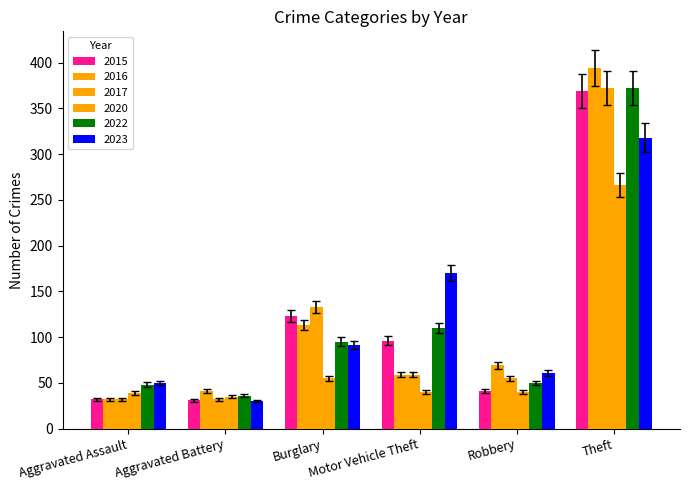

True or false: 2017 has a value of 32 at Aggravated Assault.

True